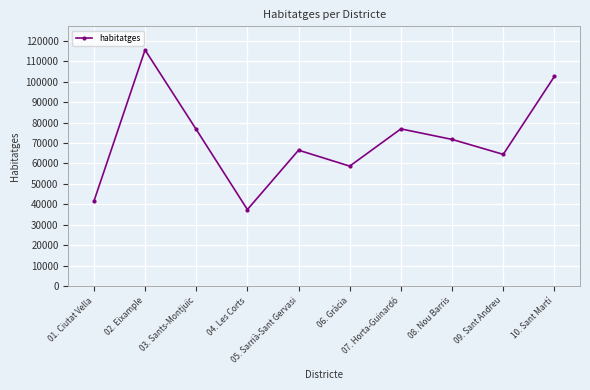

True or false: the data shows 129987 at 03. Sants-Montjuïc.

False